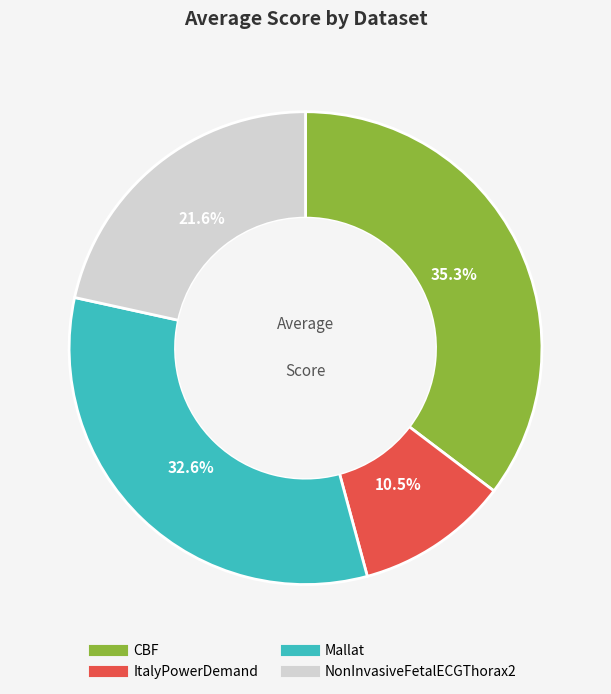

Which category has the biggest portion of the pie?

CBF